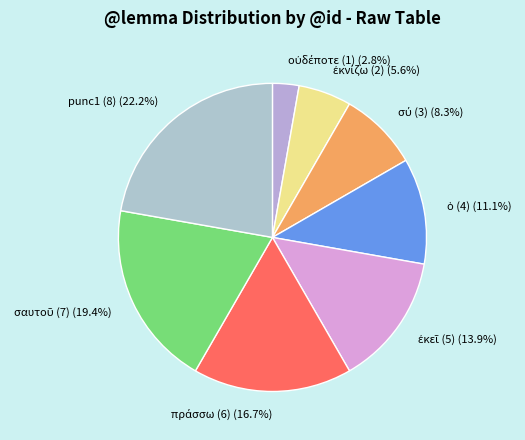

To the nearest percent, what is the difference between the largest and smallest slice percentages?

19%